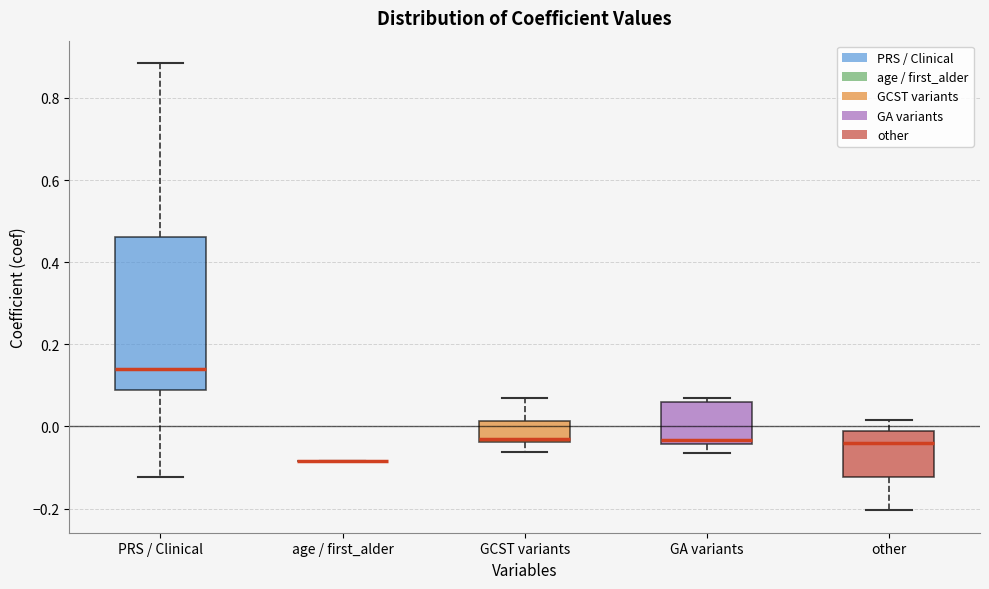

Where does the upper whisker of the box for other end on the y-axis? The values are not printed on the chart, so give them approximately, as read against the axis.

0.02